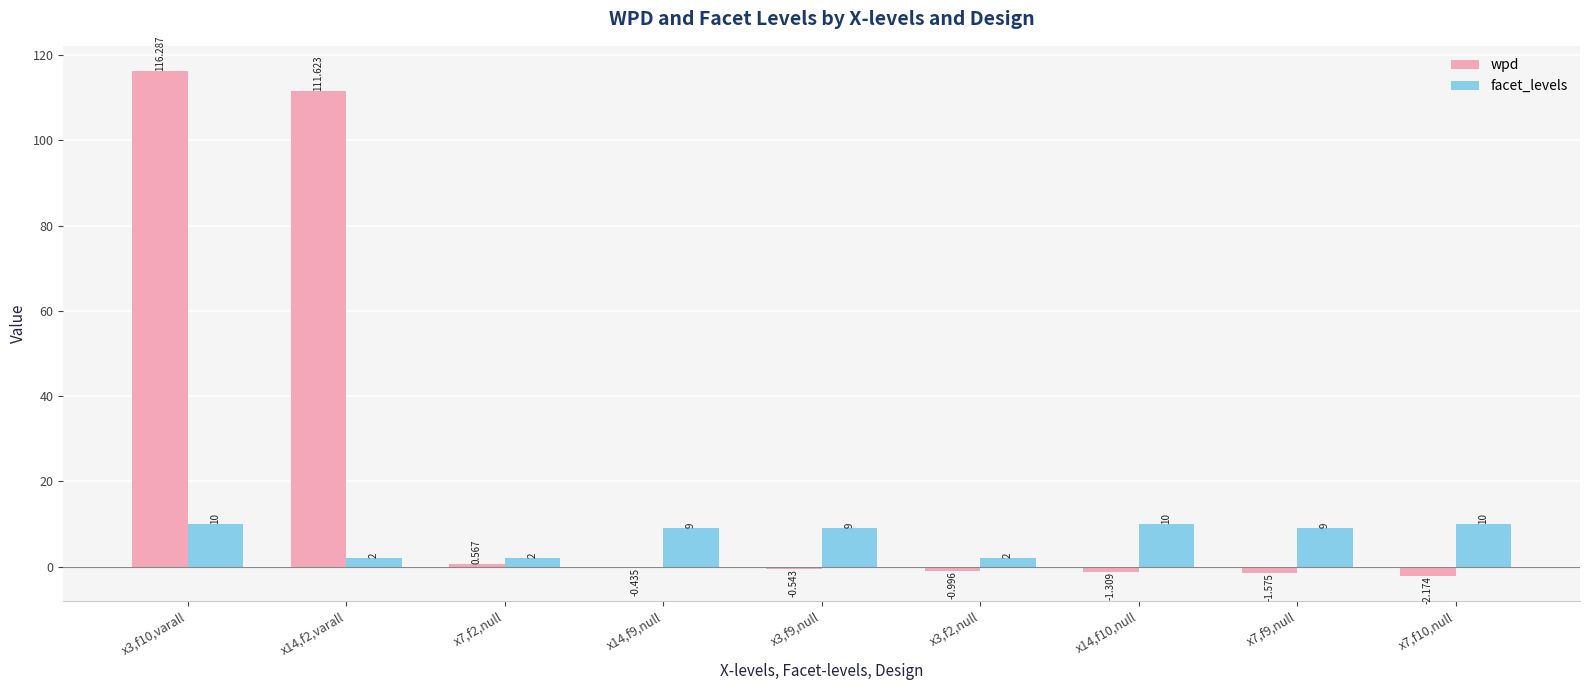

Rank the series by their average value, from lowest to highest.

facet_levels, wpd